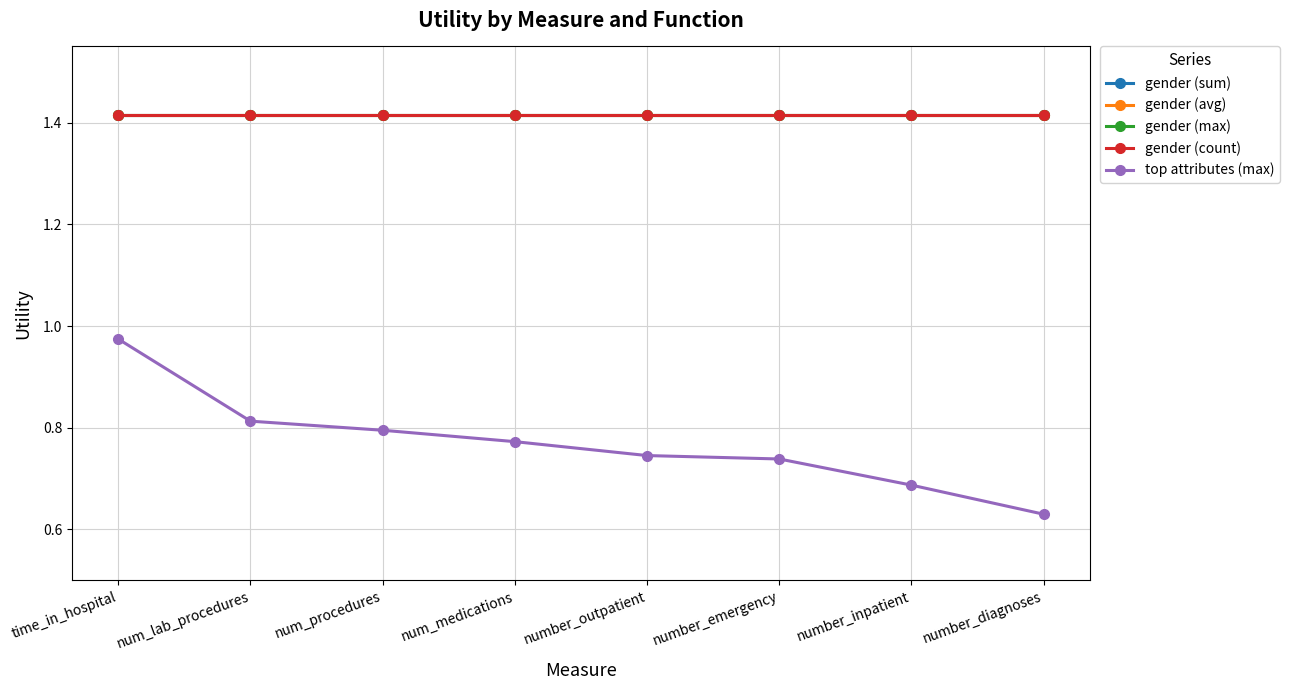

Between num_lab_procedures and num_procedures, which series saw the biggest shift?

top attributes (max)